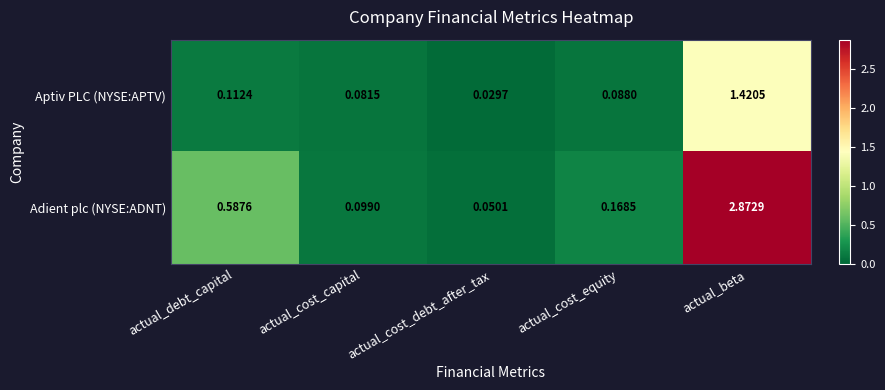

Is the value of Aptiv PLC (NYSE:APTV) at actual_debt_capital greater than the value of Adient plc (NYSE:ADNT) at actual_cost_capital?

Yes